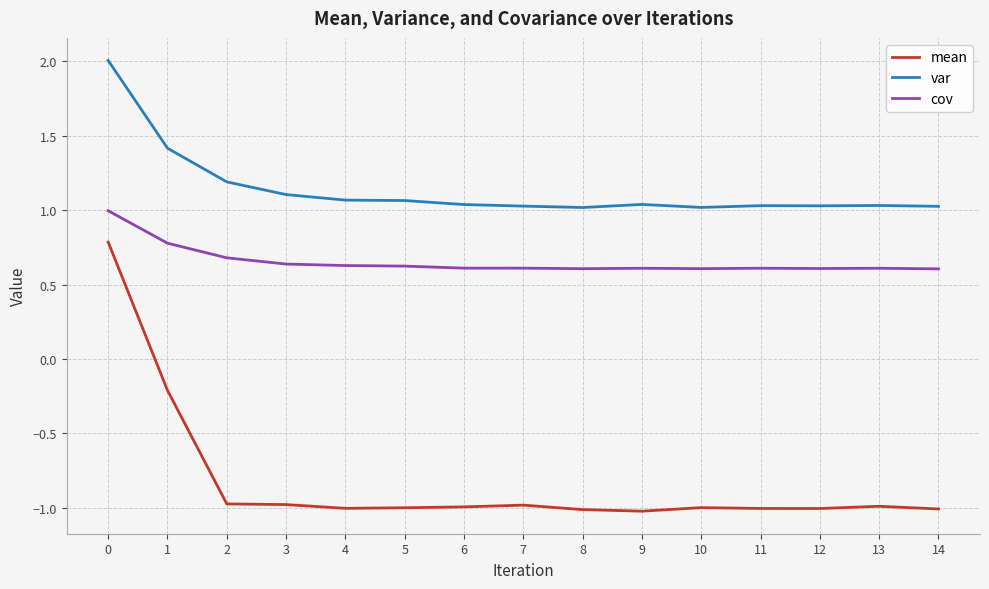

True or false: cov and mean intersect in this chart.

False